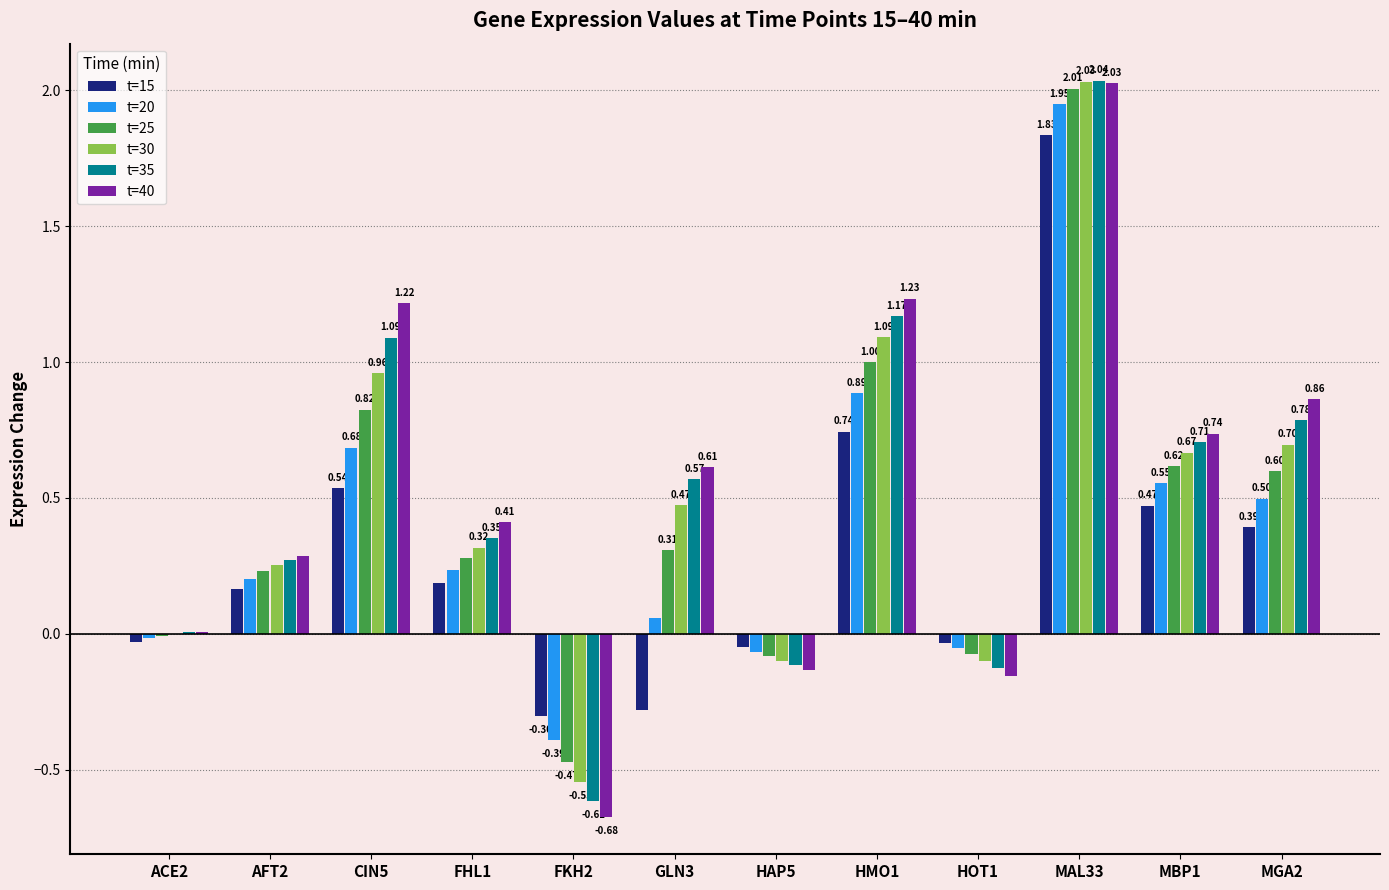

Where is t=30 nearest to the value 0?

ACE2